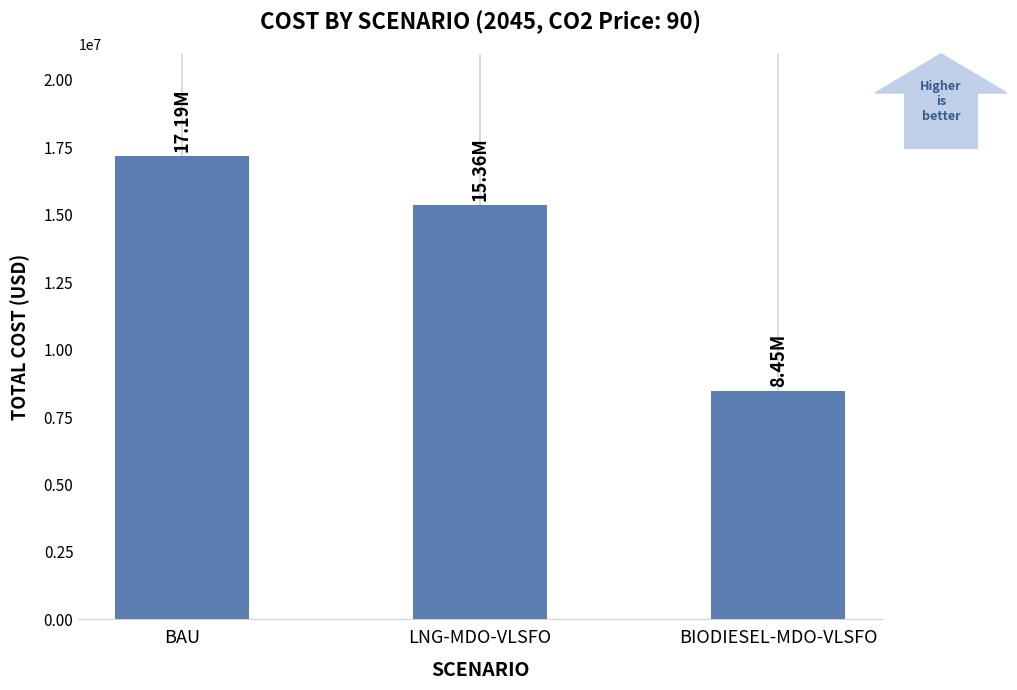

What is the label of the 1st bar from the right?

BIODIESEL-MDO-VLSFO